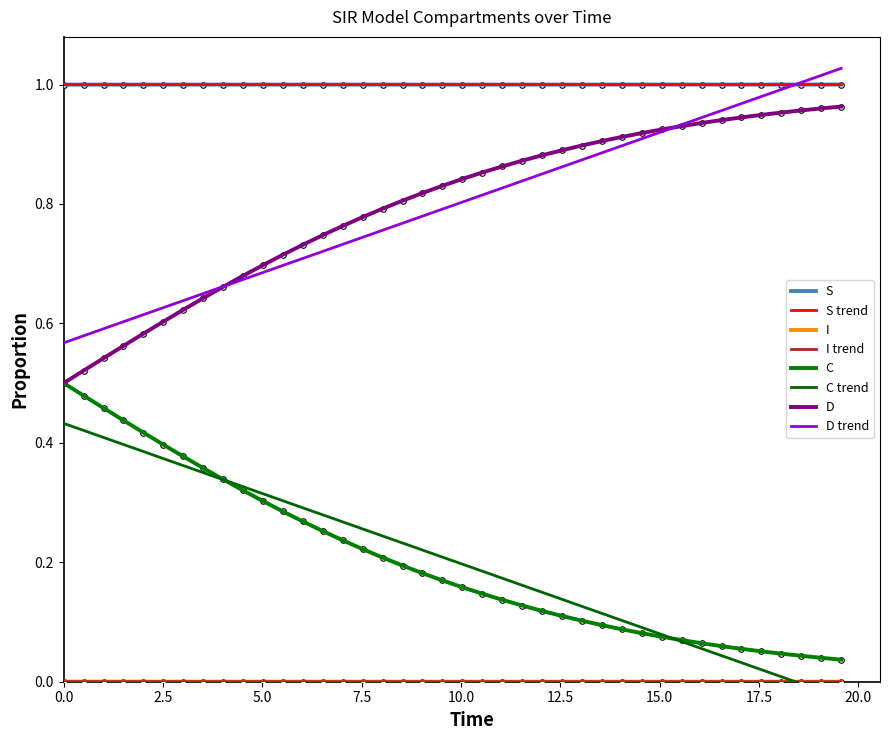

How many intersections are there between S and D trend?

1